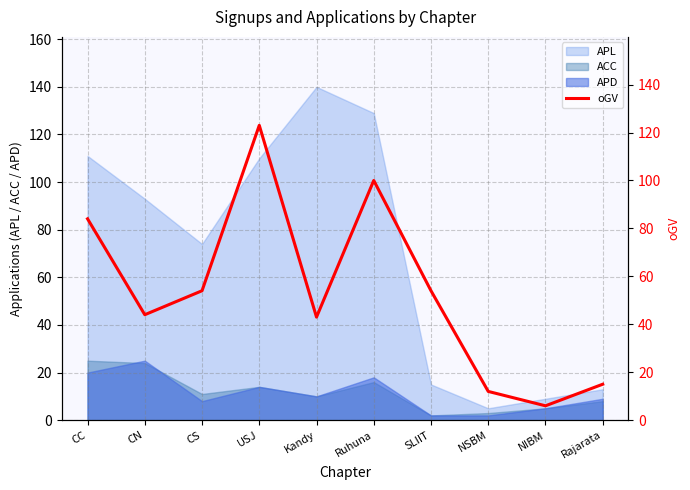

Rank the categories by value from lowest to highest.

NIBM, NSBM, Rajarata, Kandy, CN, CS, SLIIT, CC, Ruhuna, USJ